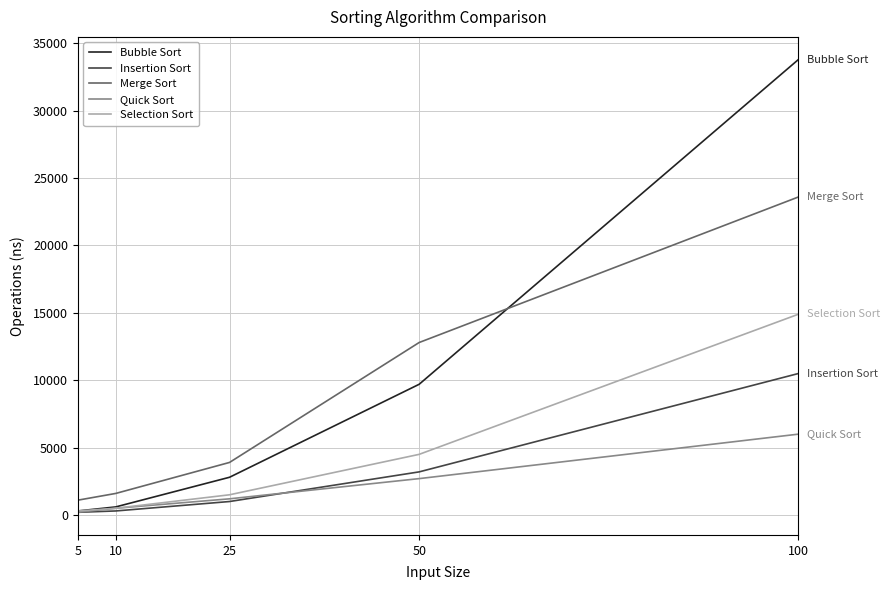

Does the chart display data point markers on the line(s)?

No